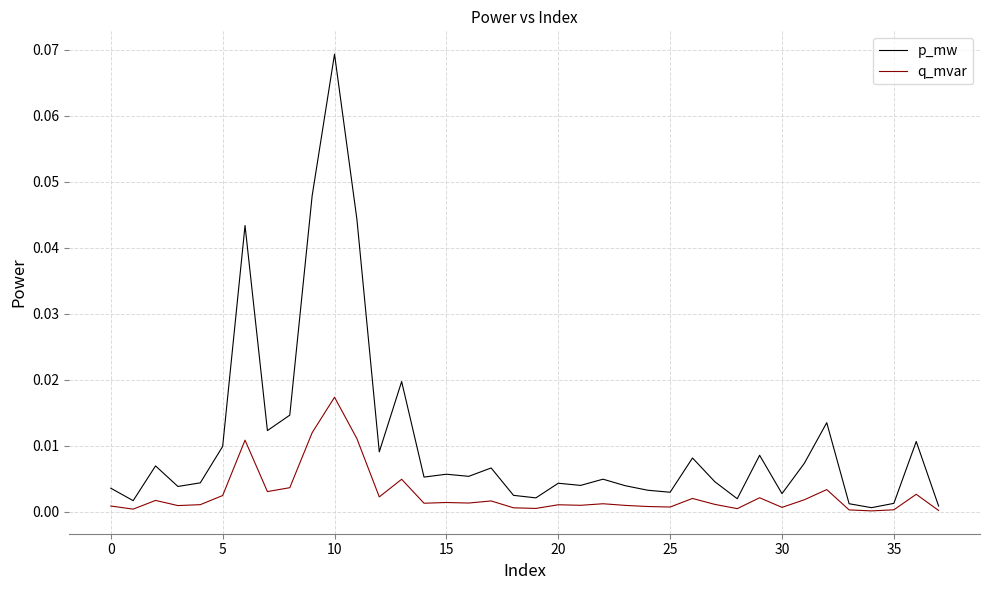

Does the chart display data point markers on the line(s)?

No